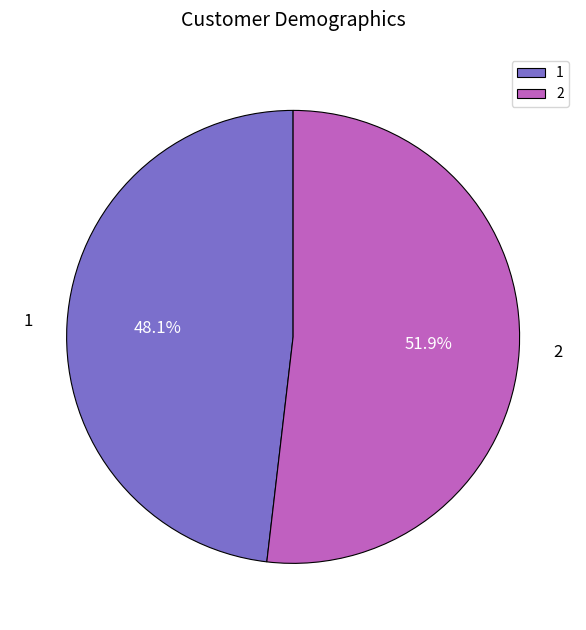

To the nearest percent, what portion does 2 represent?

52%